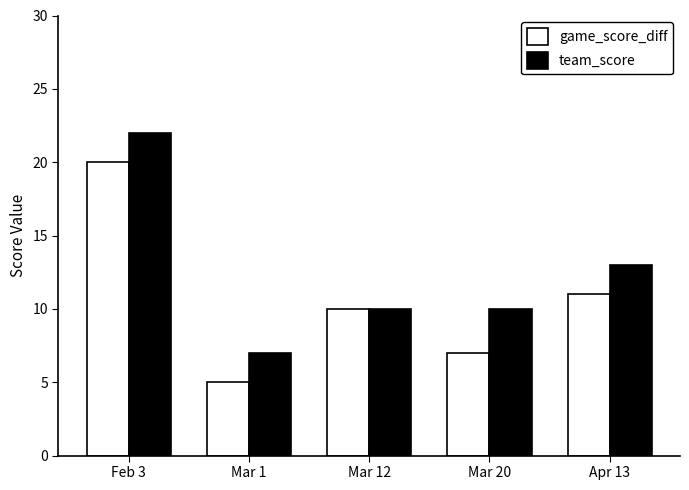

The value of team_score at Mar 1 is 7. True or false?

True